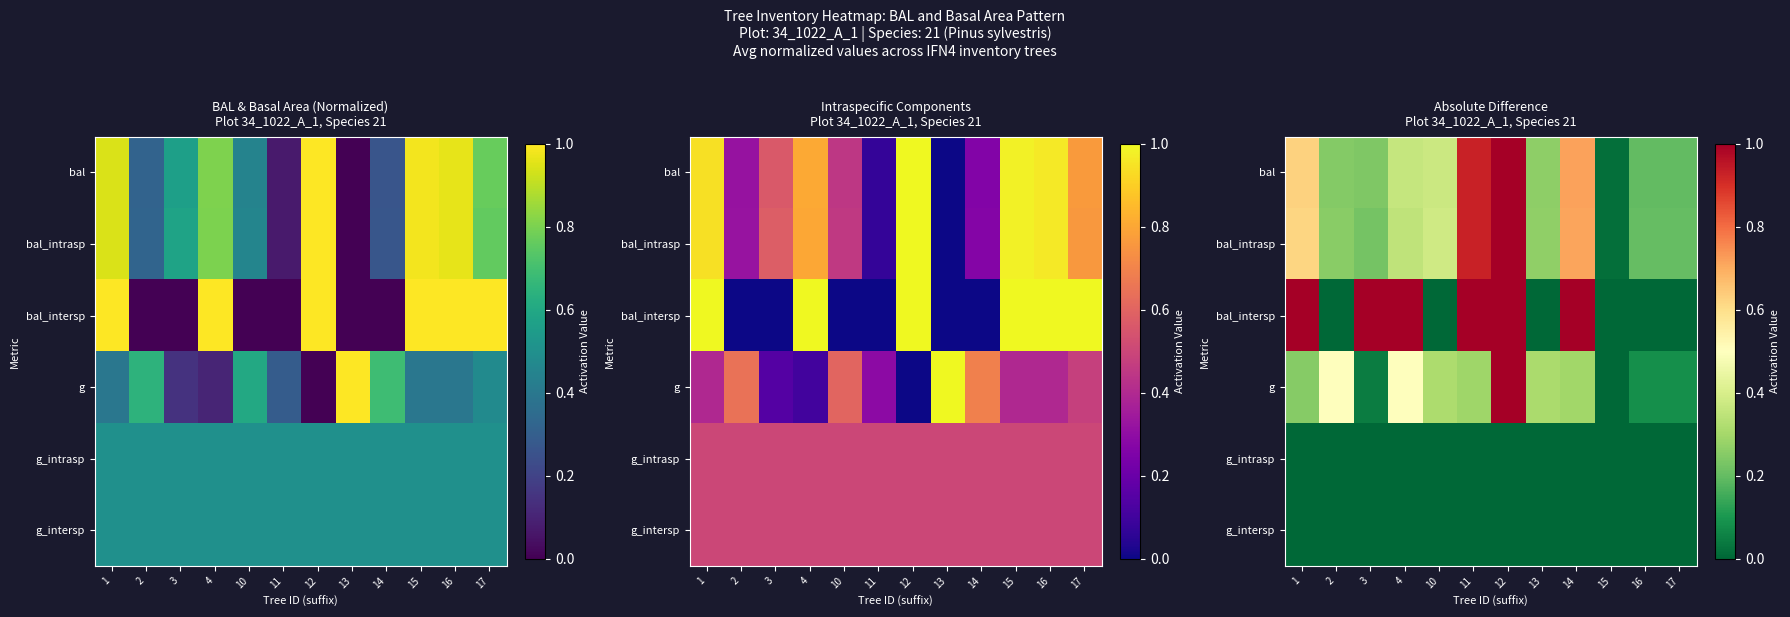

Is it true that g_intrasp equals 0.0 at 15?

True